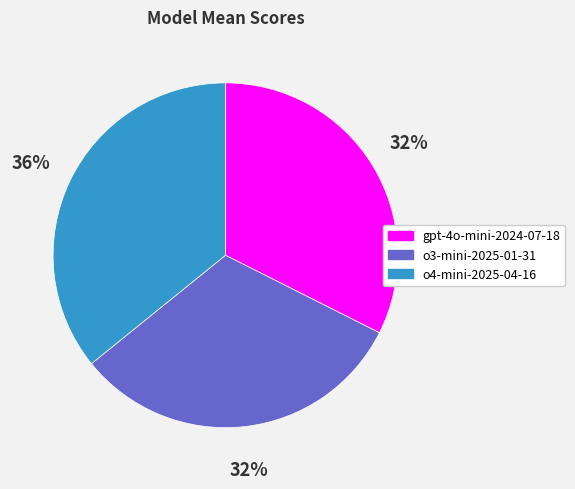

Does any single category account for the majority?

No